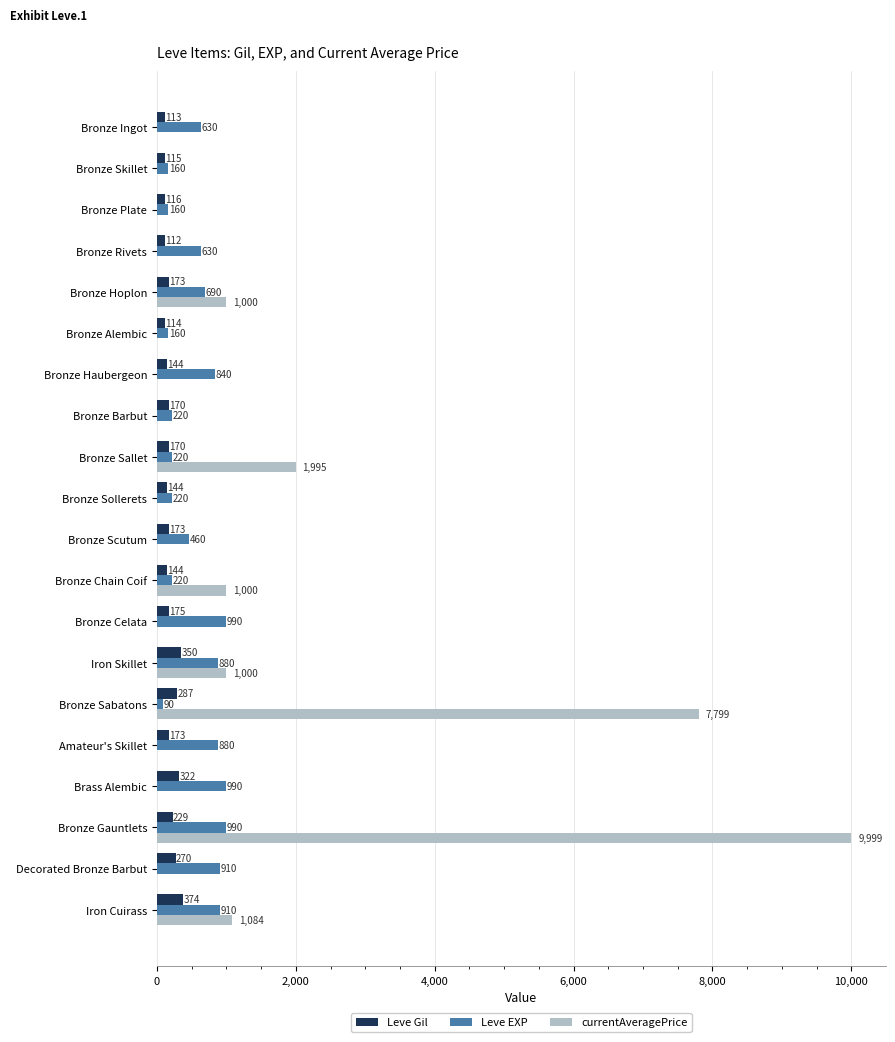

What is the approximate value of Leve EXP at Bronze Gauntlets?

990